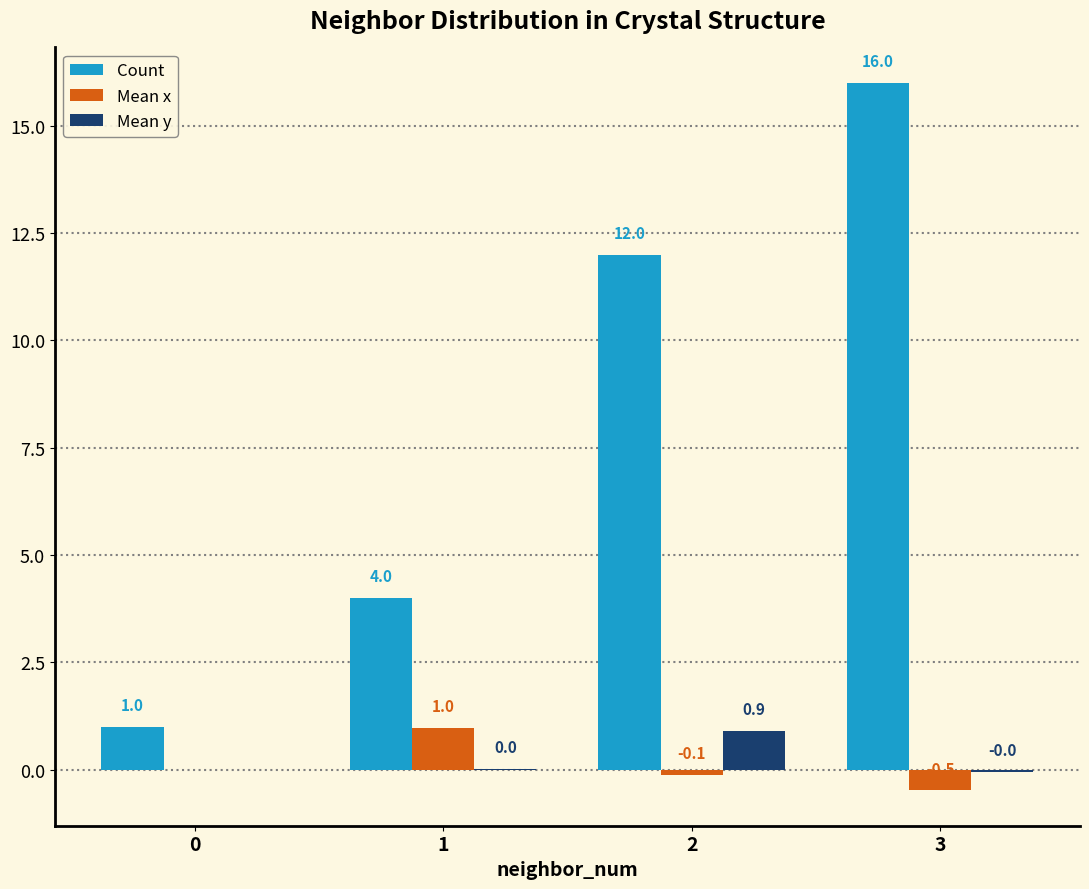

What is the difference between the Mean x values at 2 and 1?

1.1